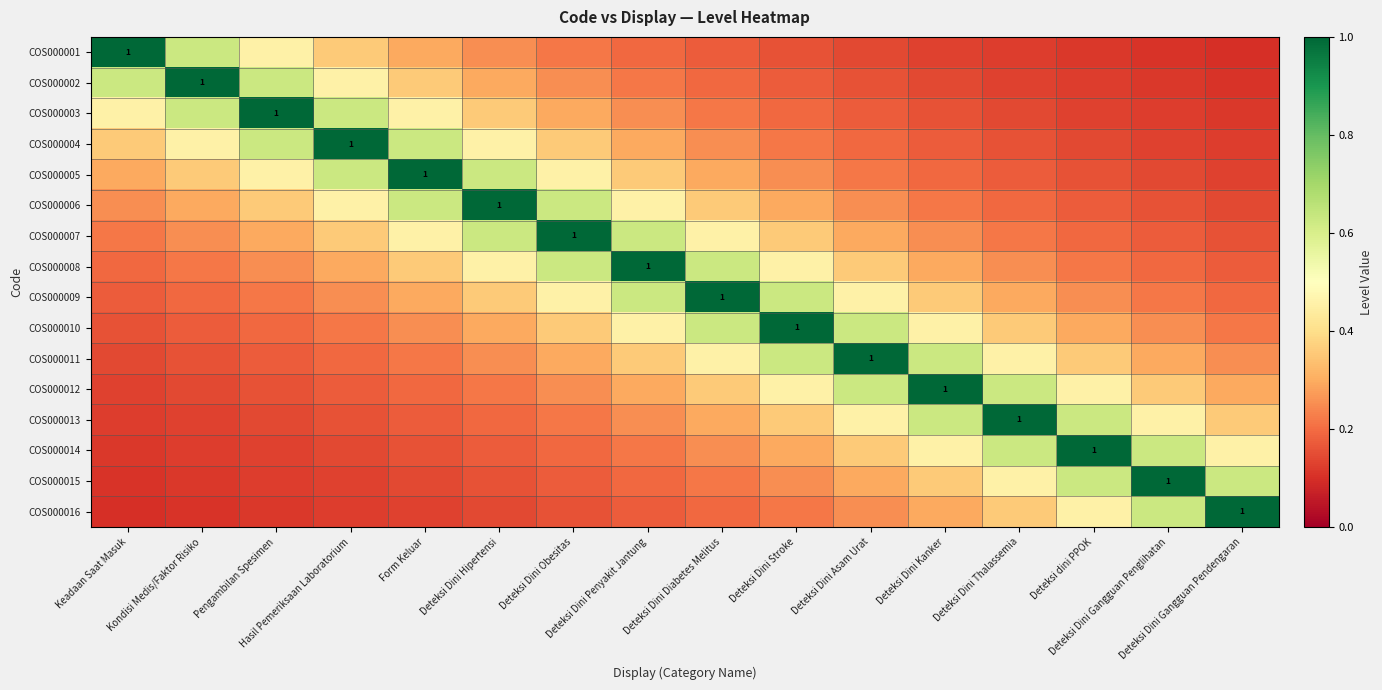

The value of COS000004 at Deteksi Dini Diabetes Melitus is 0.2. True or false?

True